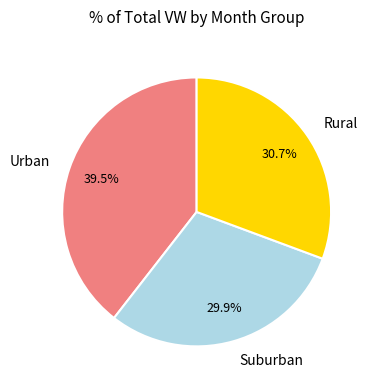

Rank the categories by value from lowest to highest.

Suburban, Rural, Urban